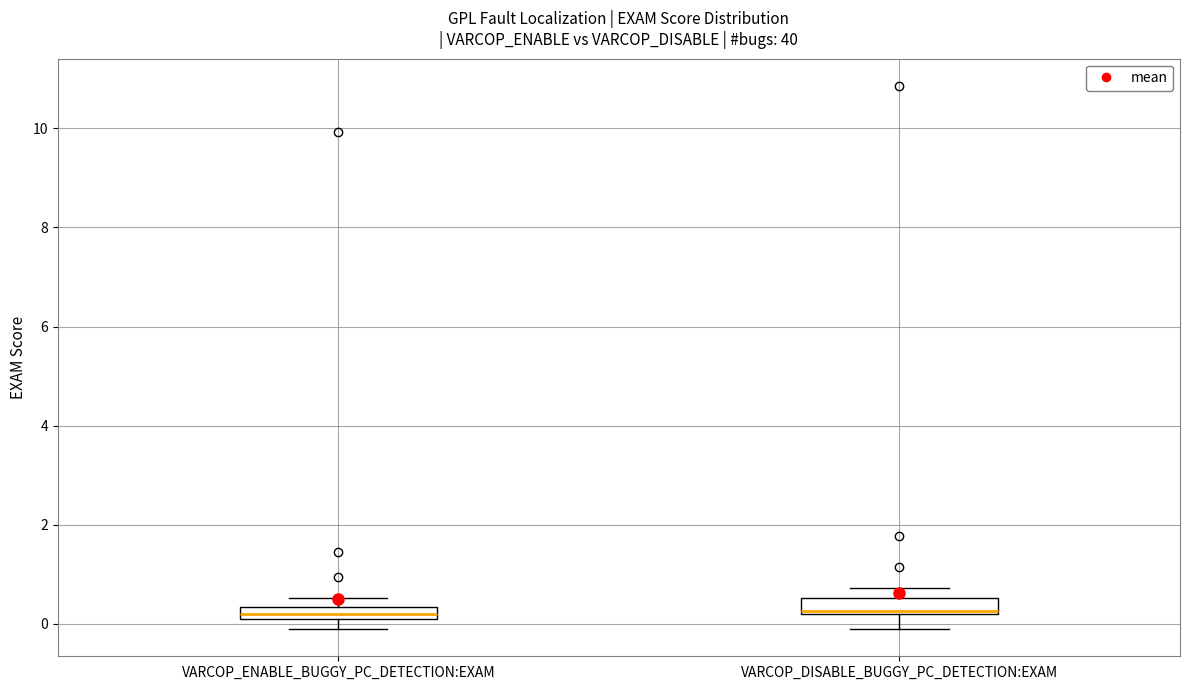

Where is the lower edge of the box for VARCOP_DISABLE_BUGGY_PC_DETECTION:EXAM on the y-axis? The values are not printed on the chart, so give them approximately, as read against the axis.

0.2